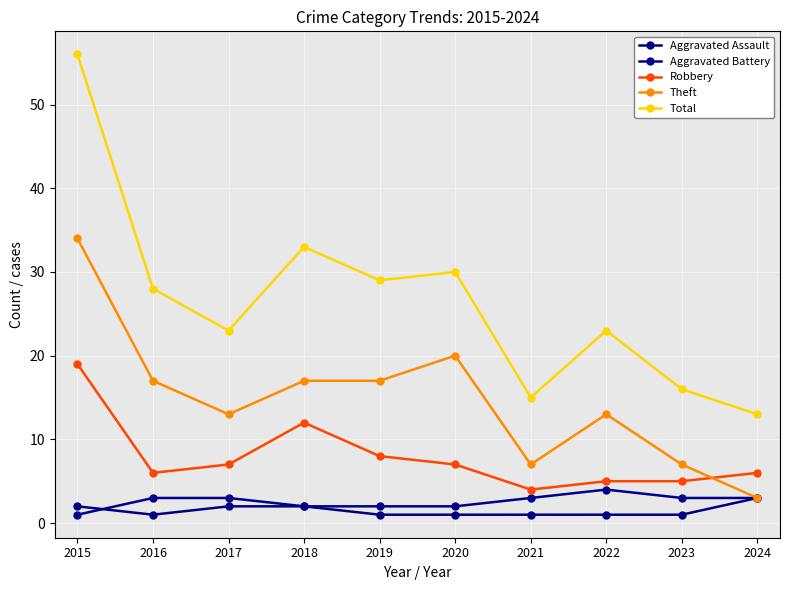

Which category has the lowest value across all series?

2016